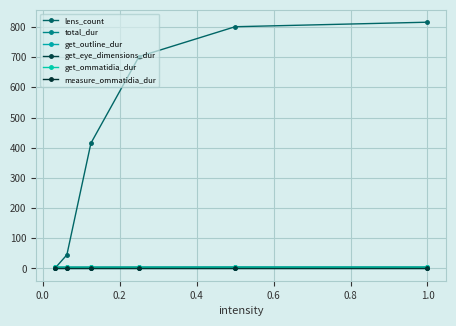

Which series has the largest total across all categories?

lens_count